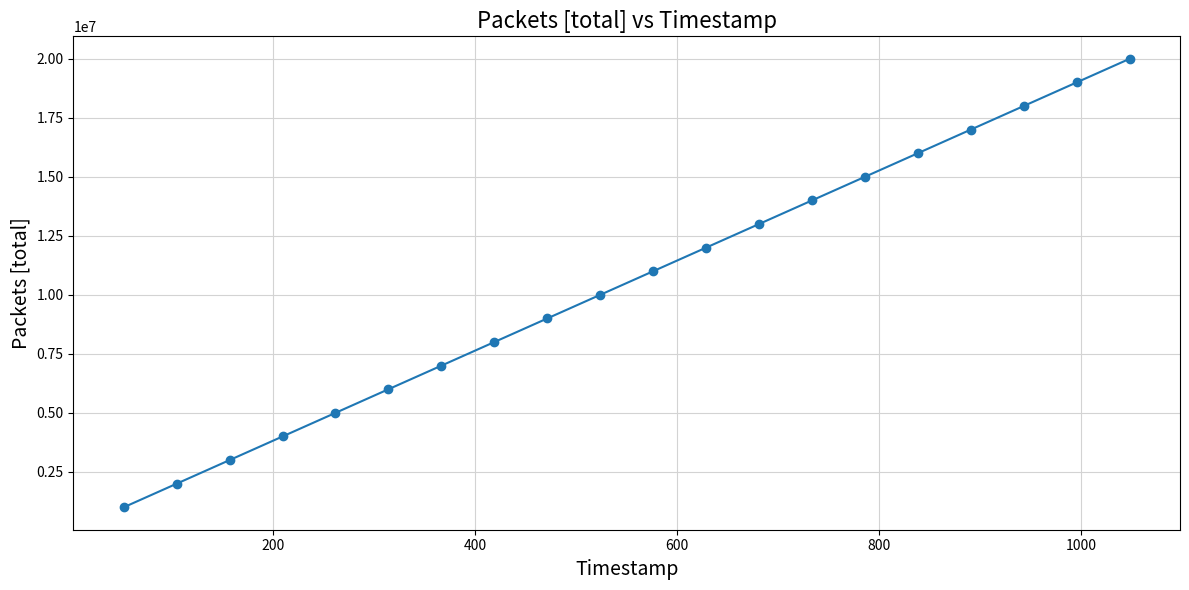

What is the greatest value displayed?

20000001